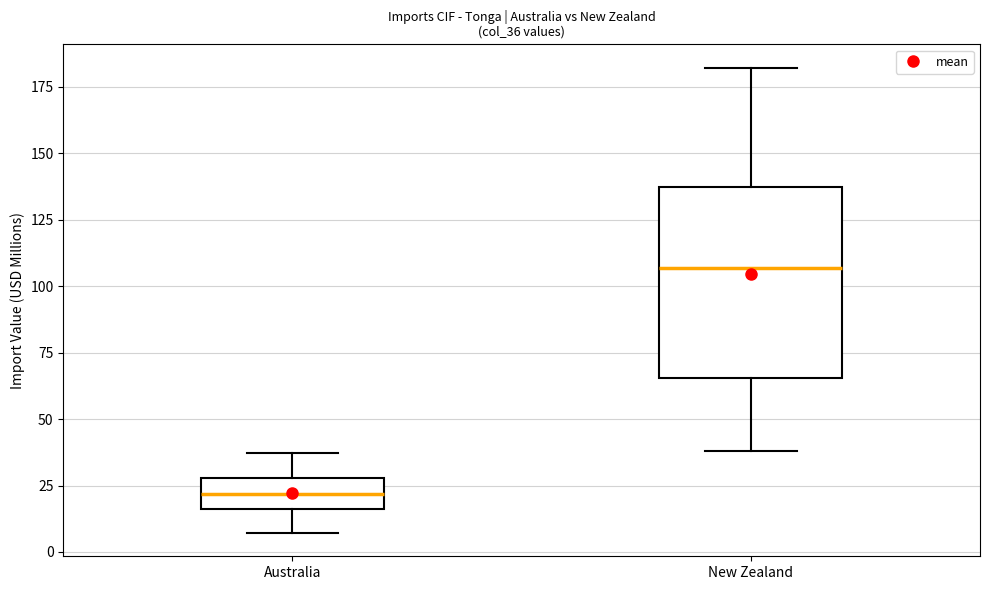

Where does the upper whisker of the box for New Zealand end on the y-axis? The values are not printed on the chart, so give them approximately, as read against the axis.

180